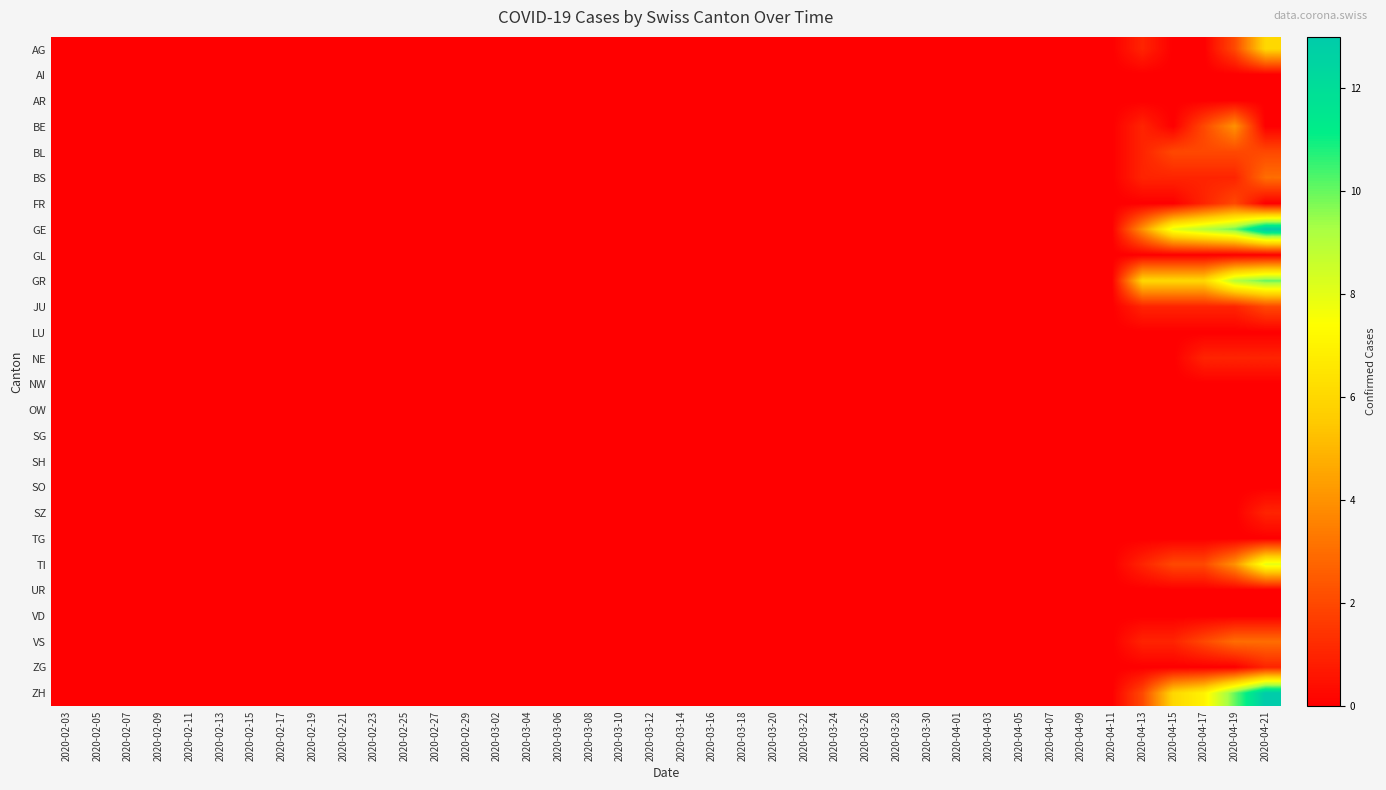

Which series has the largest range (max minus min)?

GE